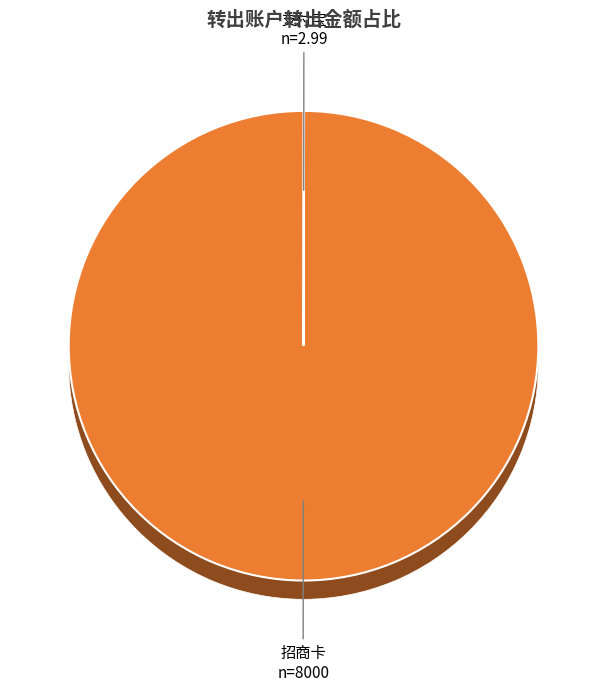

To the nearest percent, what portion does 招商卡 represent?

100%